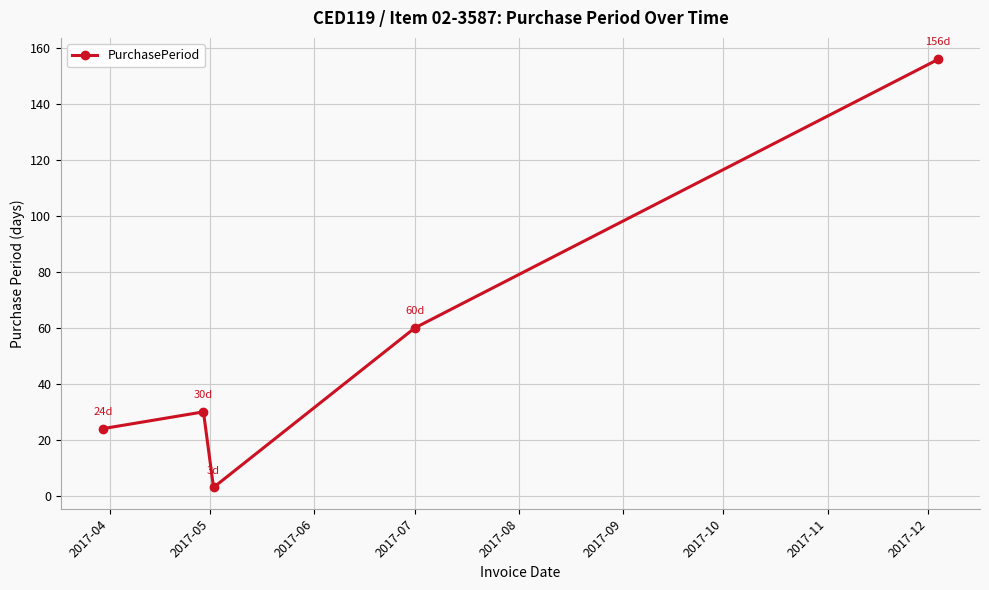

What is the difference between the maximum and minimum values?

153